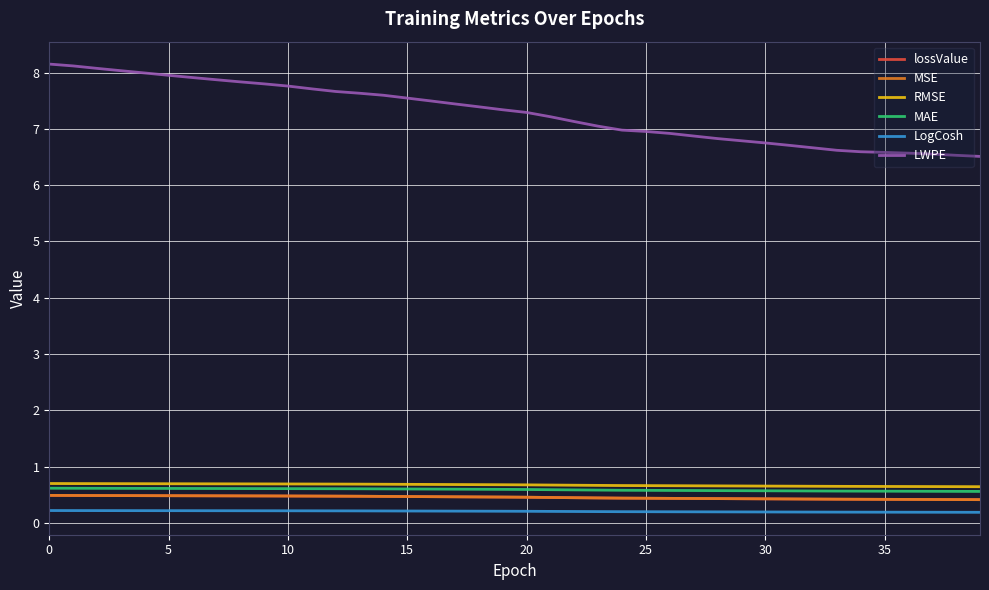

How many lines are shown in the chart?

6